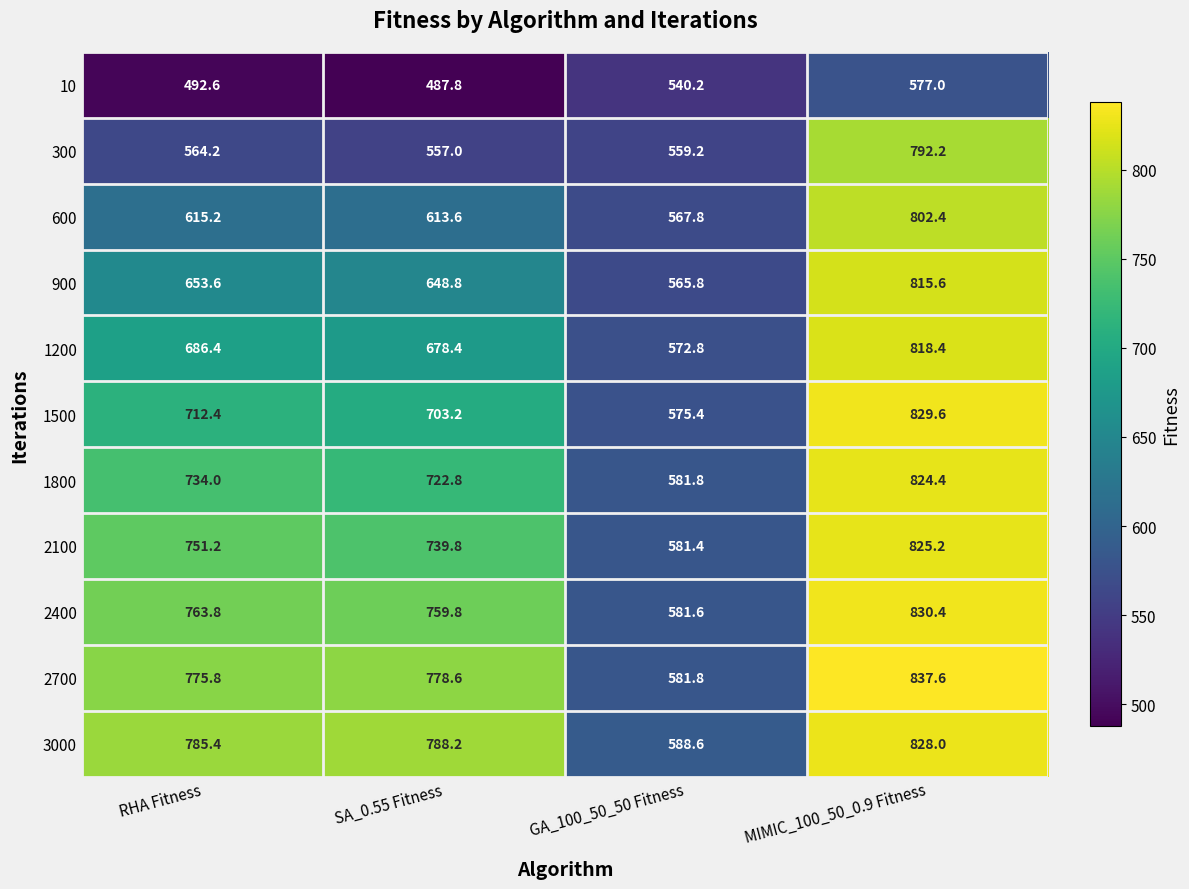

Where is 300 nearest to the value 674?

RHA Fitness